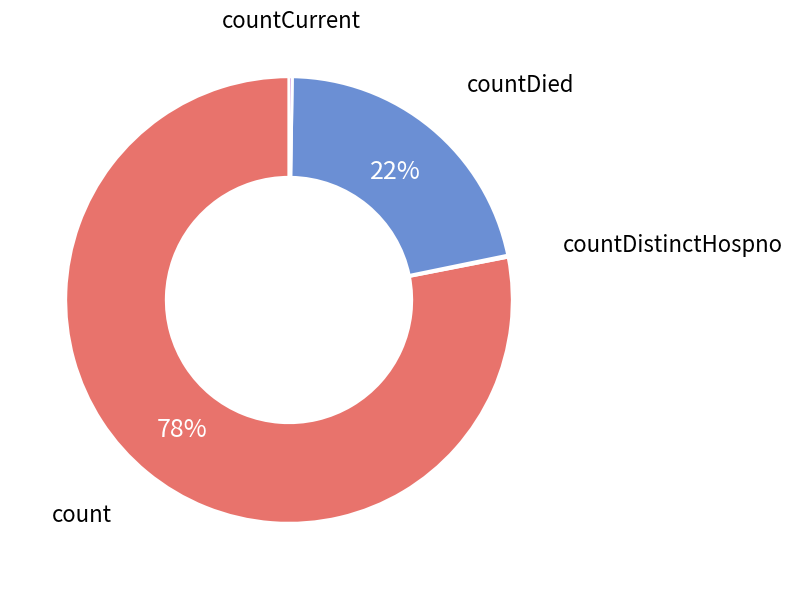

To the nearest percent, what portion does countDied represent?

22%